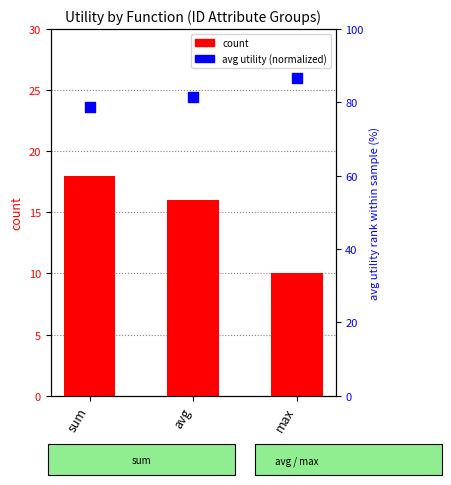

Which series reaches the minimum Y coordinate?

count